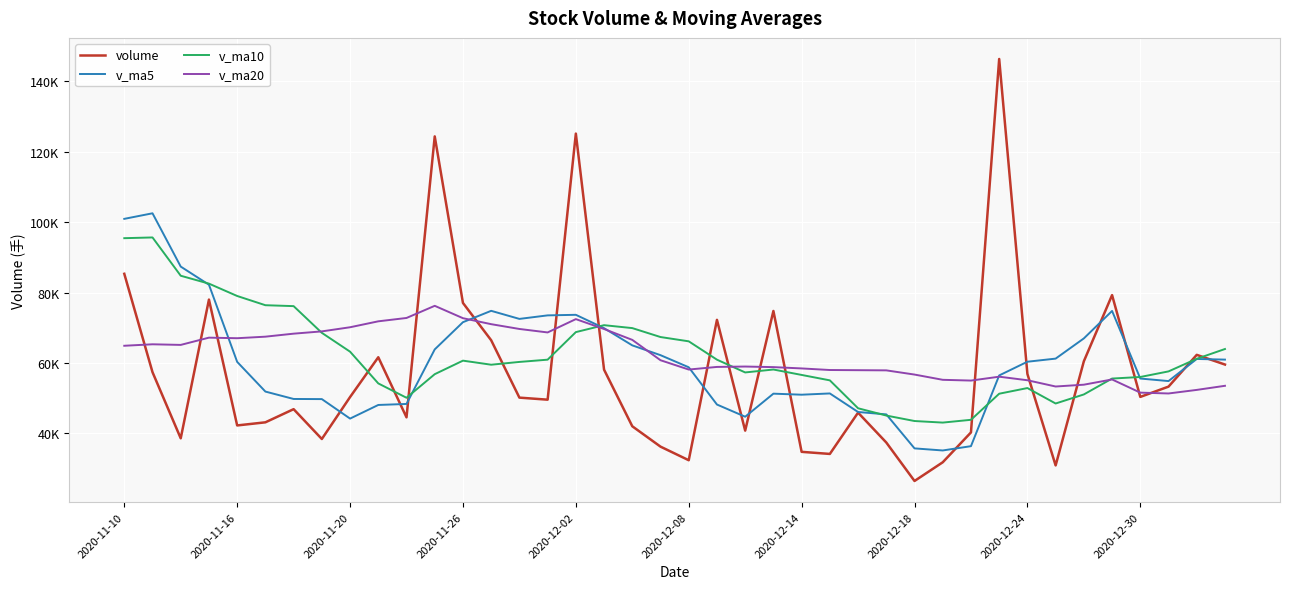

True or false: v_ma5 has more than 2 points higher than both neighbors.

True